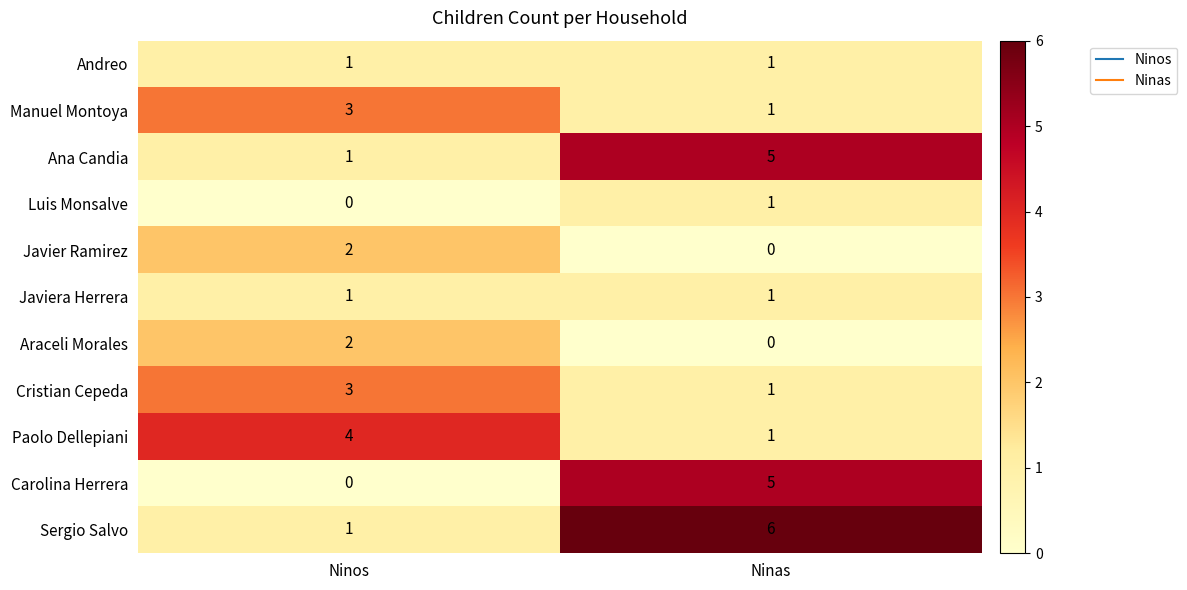

What is the sum of all Carolina Herrera values?

5